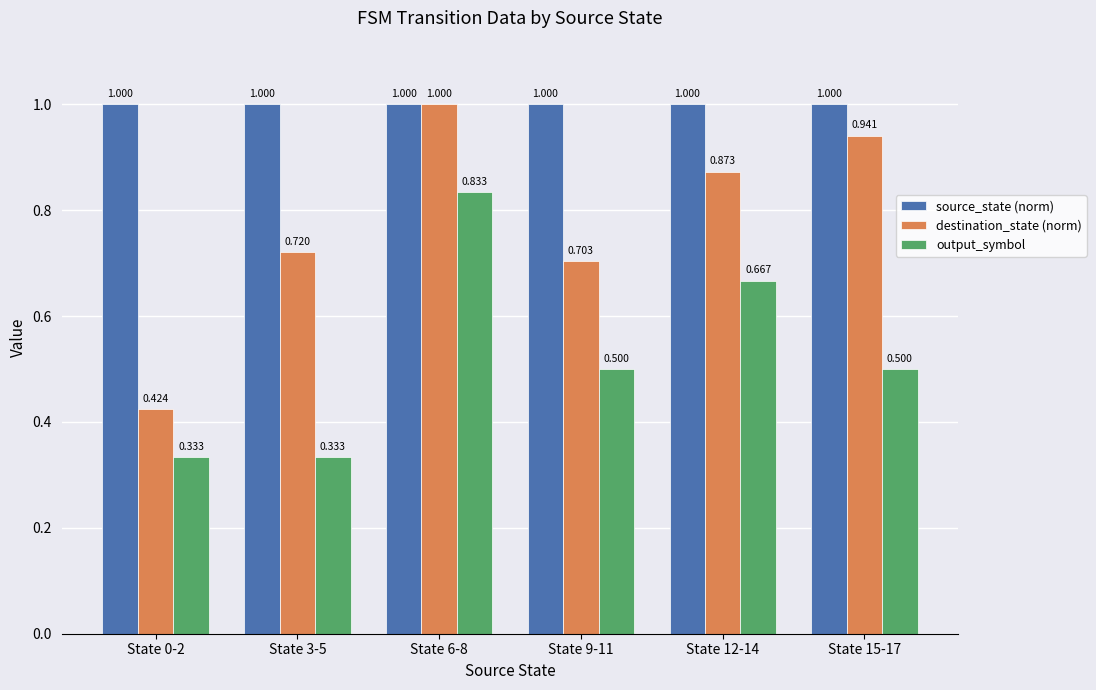

Does the chart contain stacked bars?

No